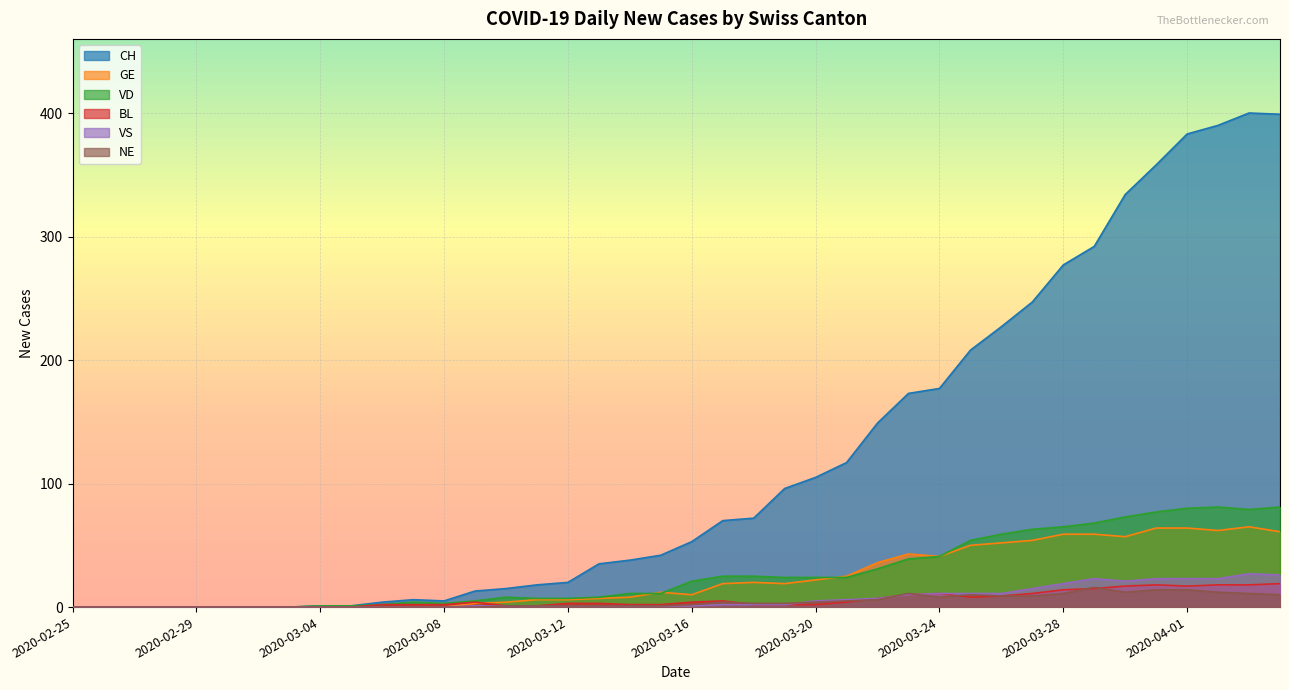

What is the maximum value shown in the chart?

400